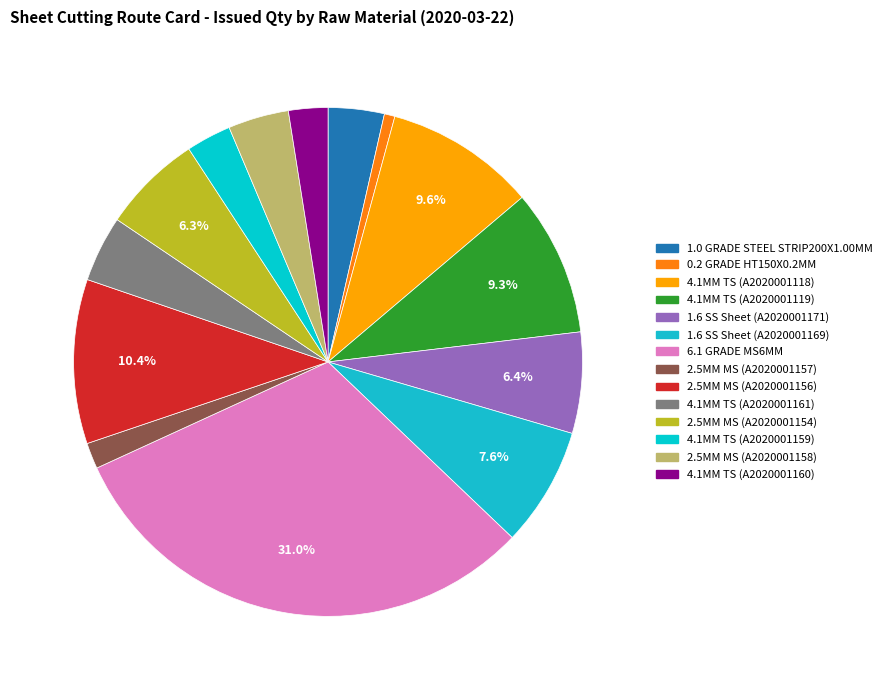

To the nearest percent, what is the average slice percentage?

7%